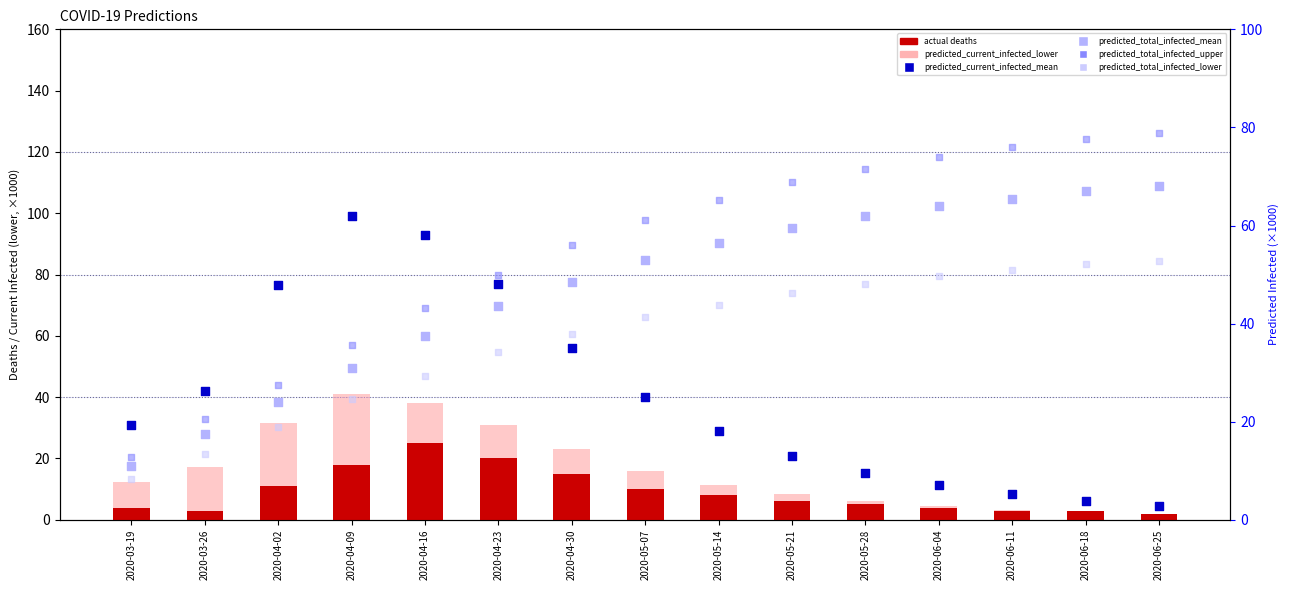

What are all the series names shown in the legend?

actual deaths, predicted_current_infected_lower, predicted_current_infected_mean, predicted_total_infected_mean, predicted_total_infected_upper, predicted_total_infected_lower